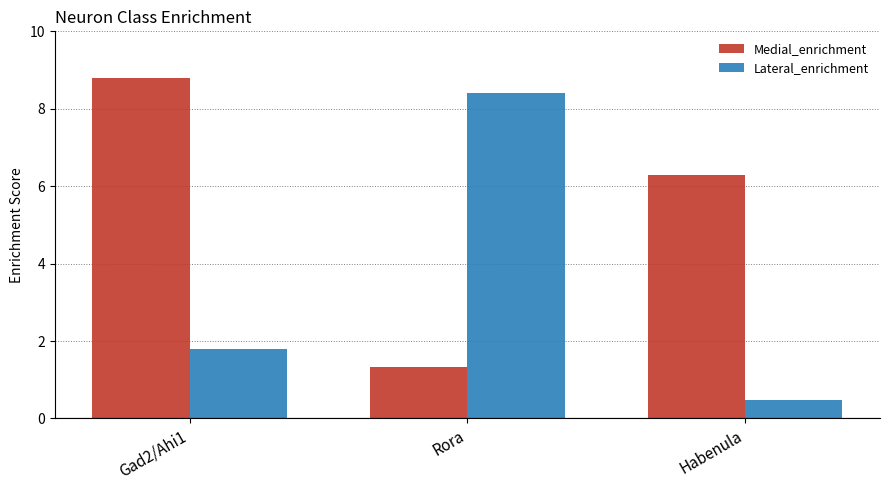

At which label does Lateral_enrichment reach its minimum?

Habenula